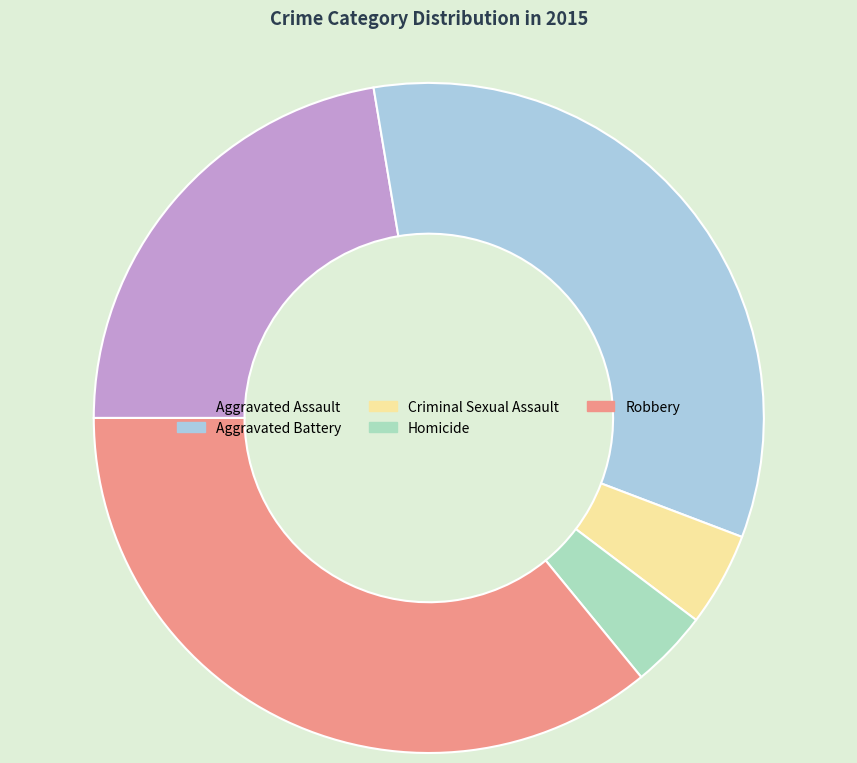

Approximately how many times larger is the value at Homicide compared to Aggravated Battery?

0.1